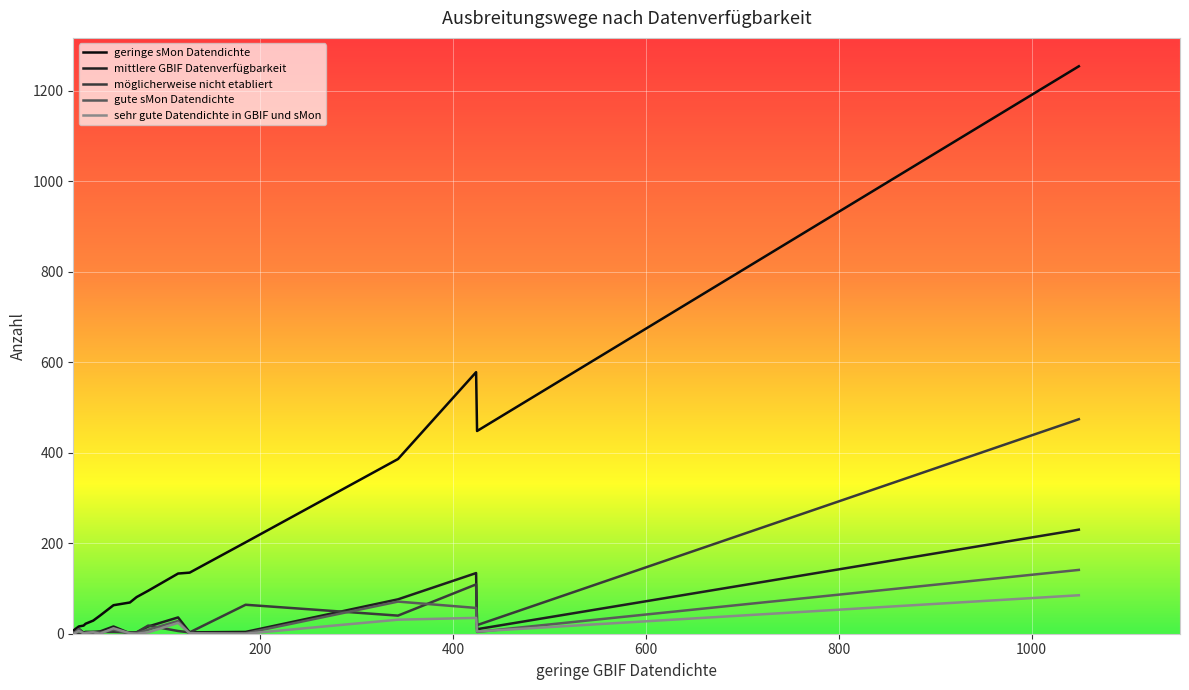

Does the chart have visible grid lines?

Yes